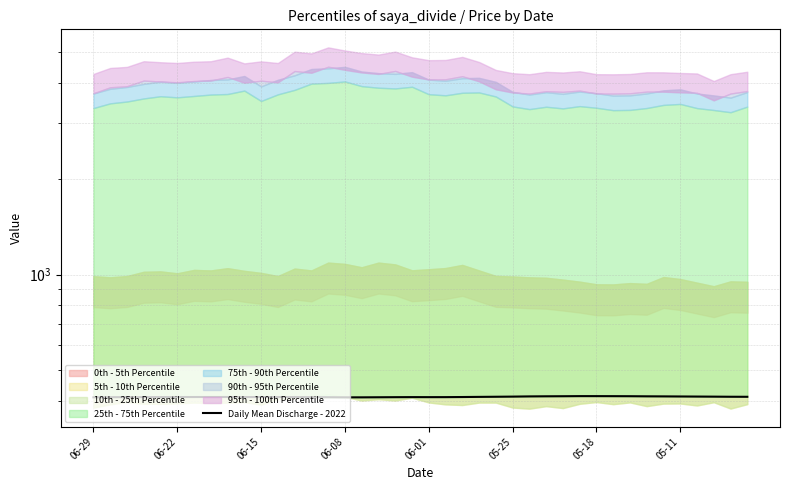

What is the value of the 22nd point from the left?

412.4